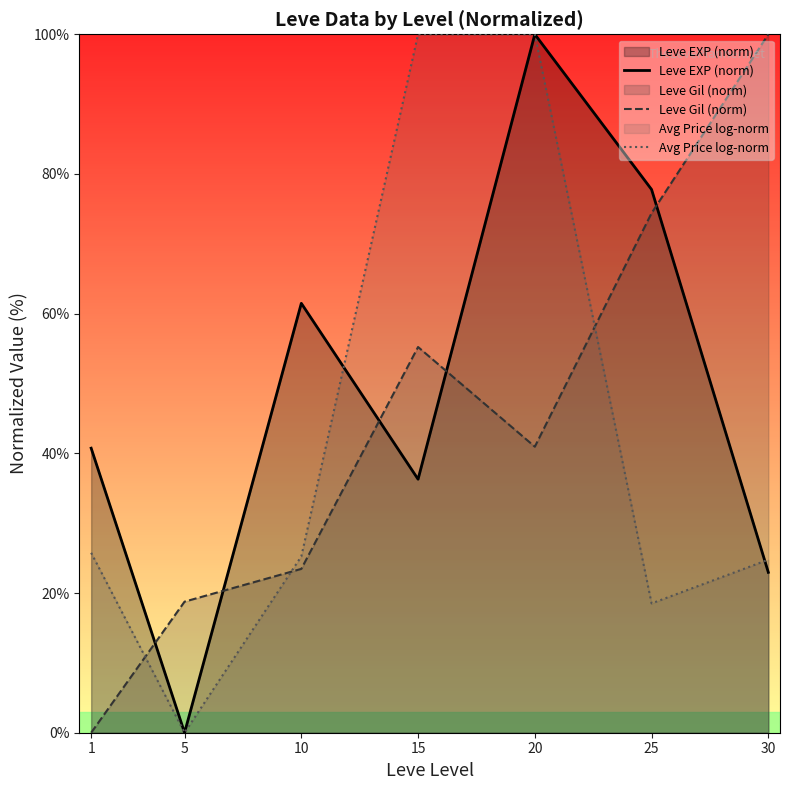

How many values in the Avg Price log-norm series exceed 25?

4